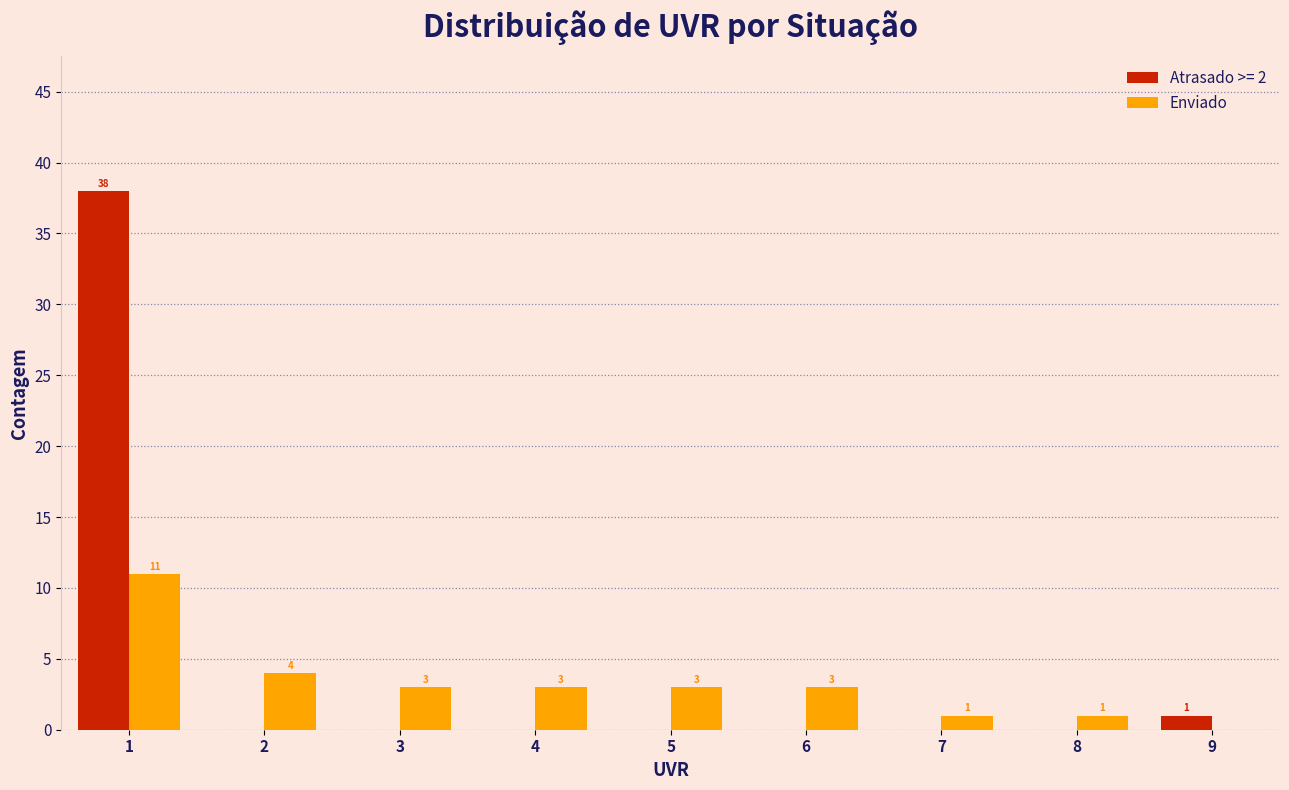

In the Atrasado >= 2 series, which range on the x-axis has the tallest bar?

0.5 to 1.5